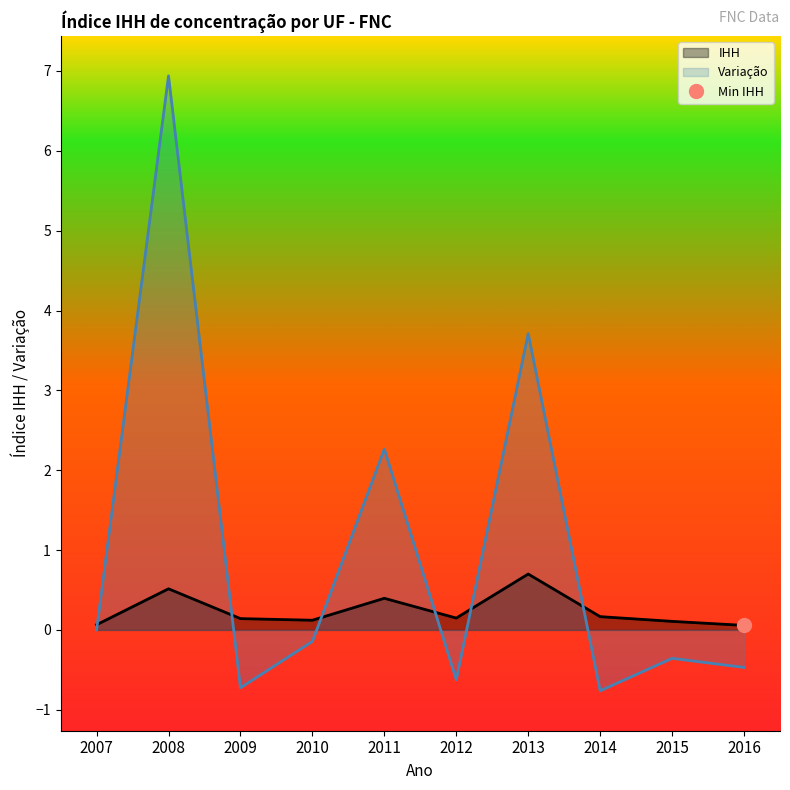

Which category has the lowest value across all series?

2014